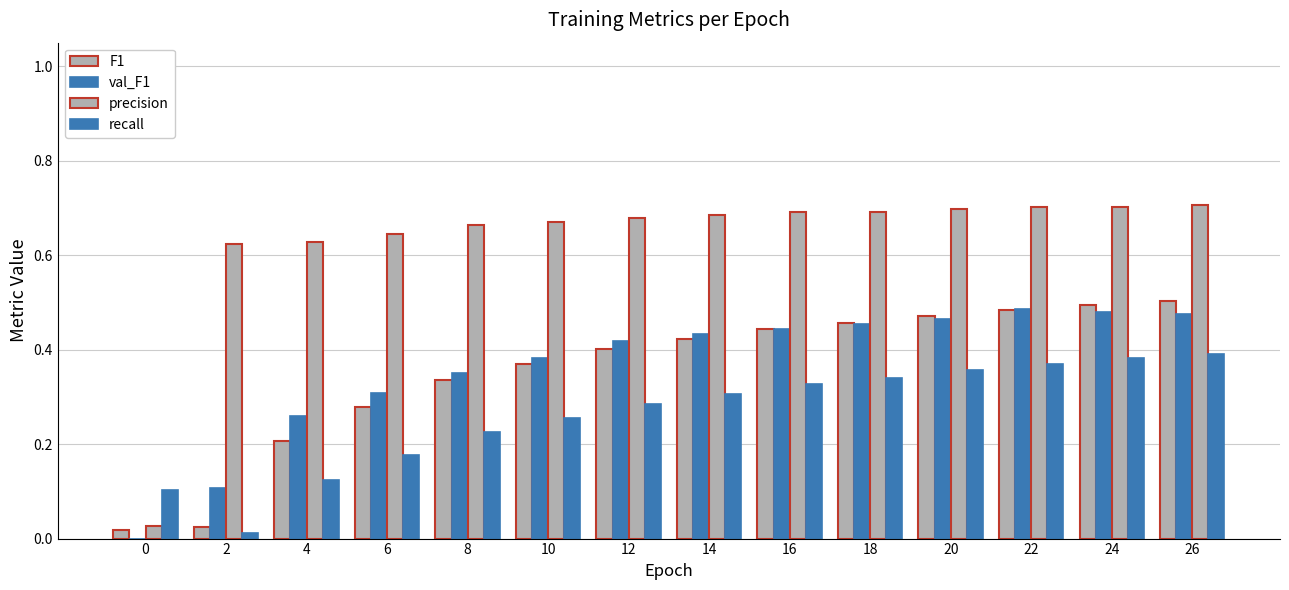

What is the difference between the val_F1 values at 0 and 12?

0.4